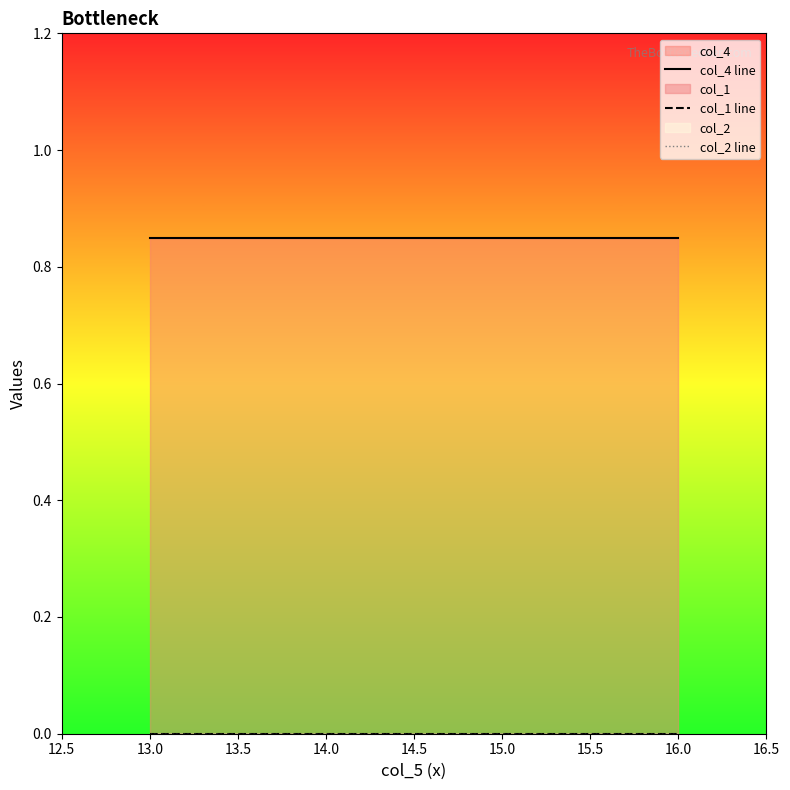

What position from the left is 15.0?

3